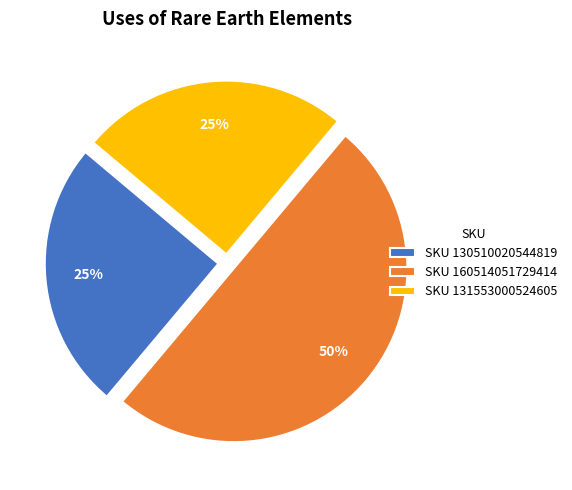

Which category has the biggest portion of the pie?

SKU 160514051729414